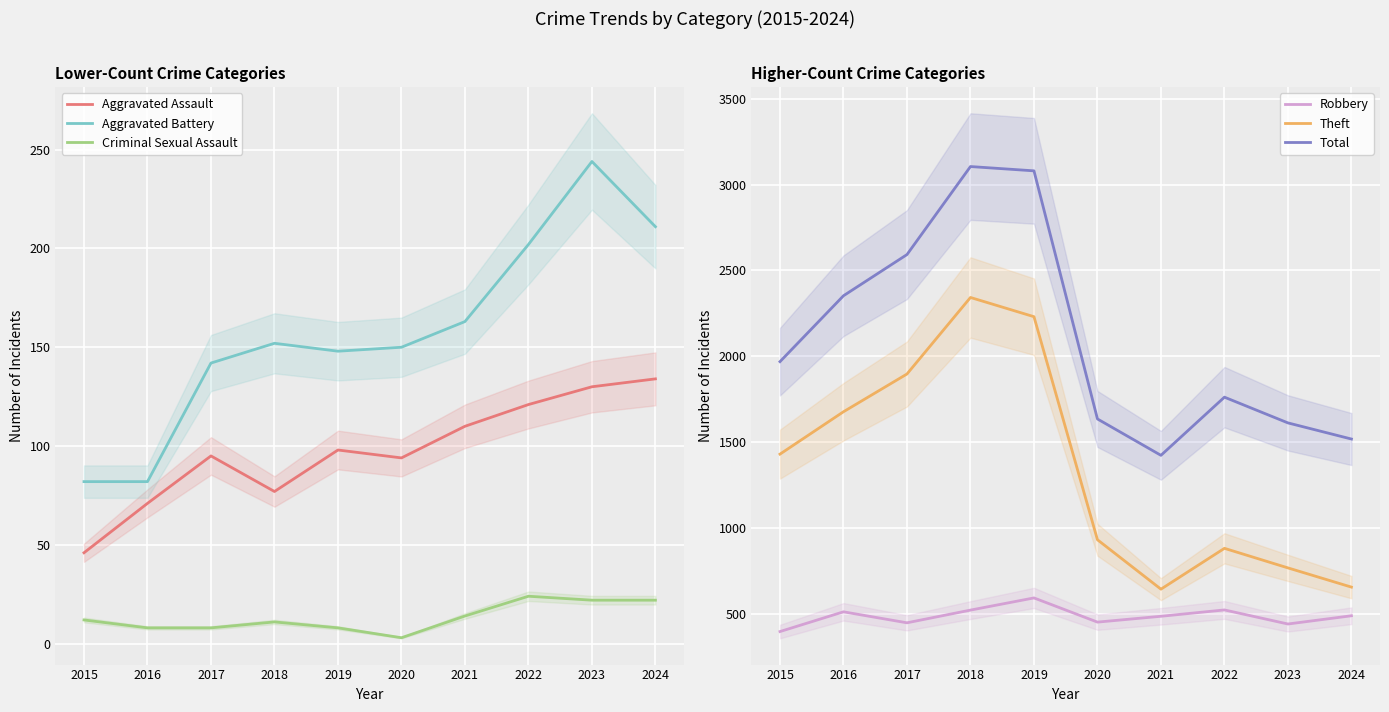

What is the sum of all Robbery values?

4843